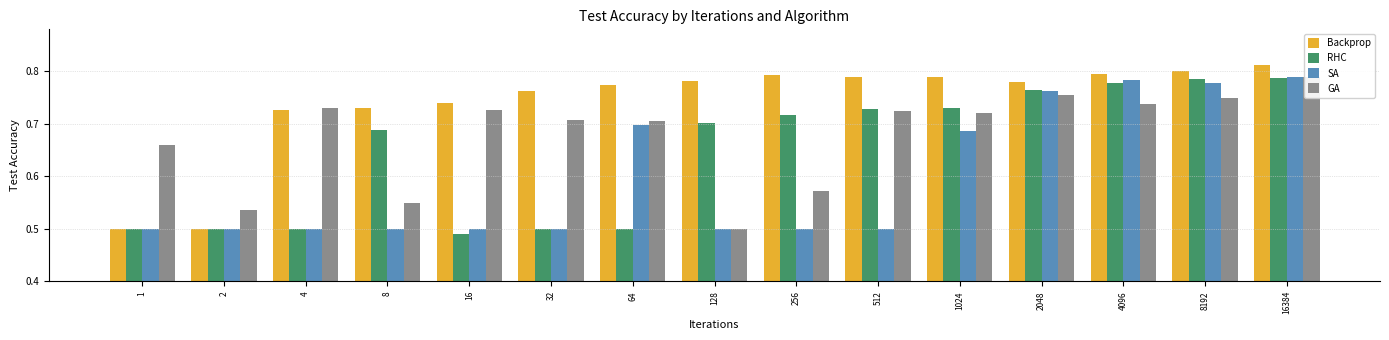

The value of RHC at 512 is 0.2. True or false?

False